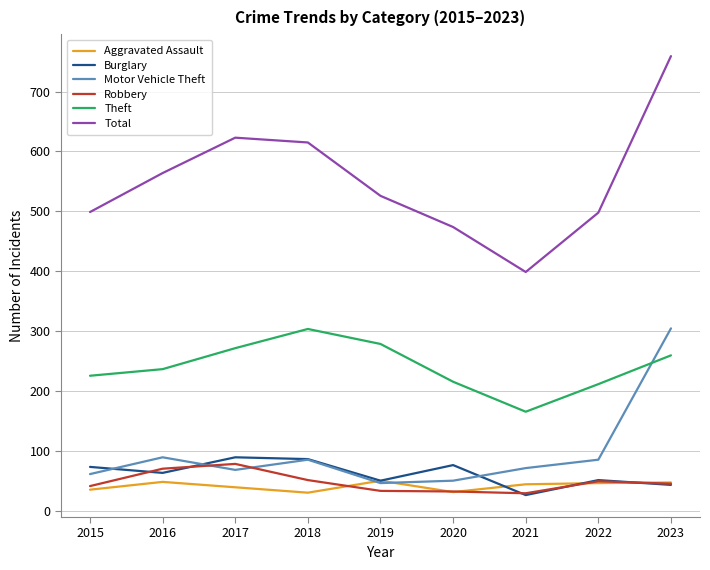

At which category is the sum across all series the highest?

2023